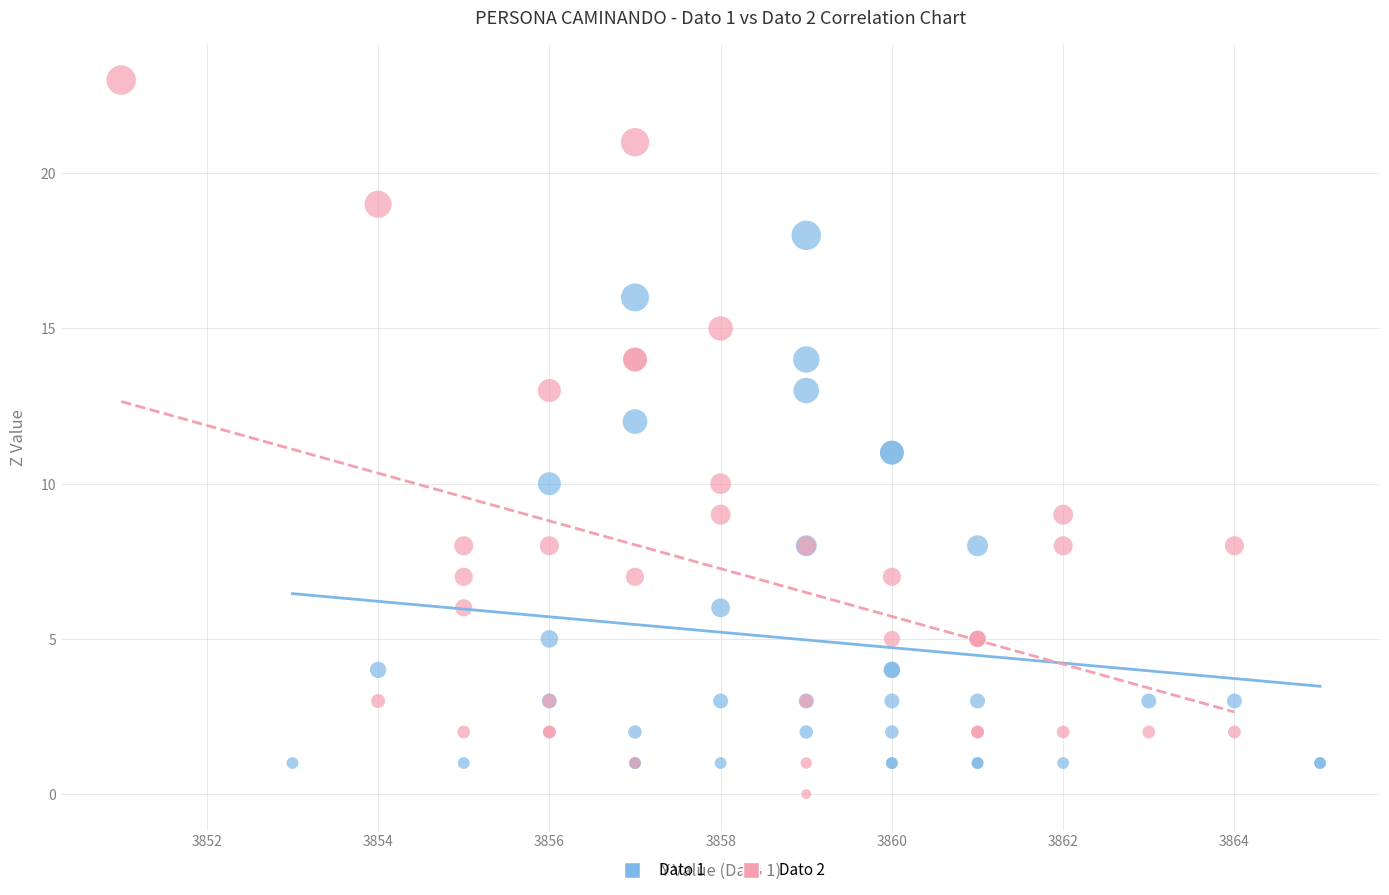

Which series reaches the maximum Y coordinate?

Dato 2